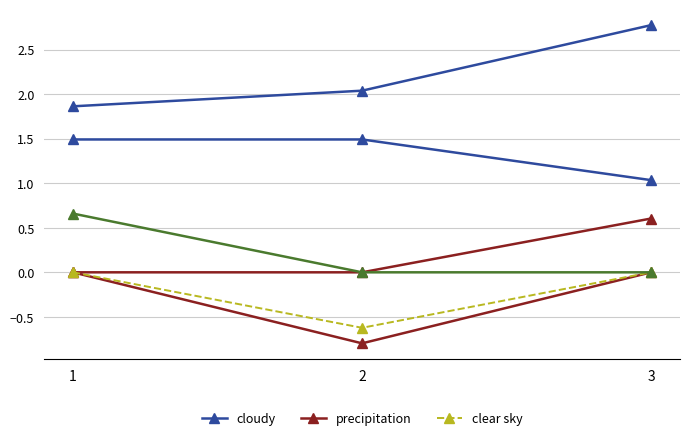

Is this an area chart (filled region under the line)?

No